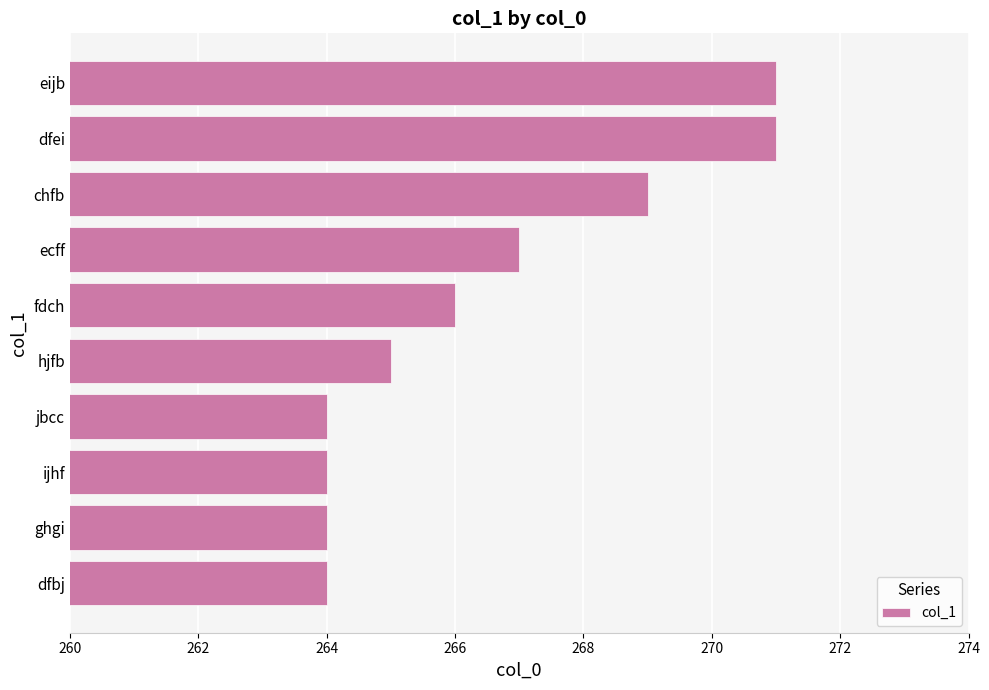

Count the values in the range 264 to 269.

8